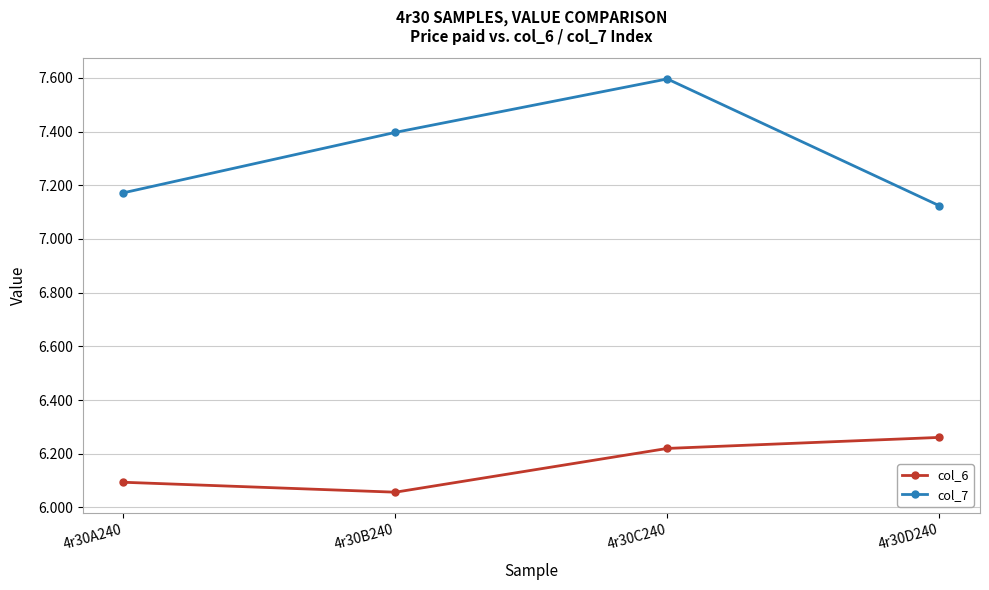

Which series has the widest spread of values?

col_7